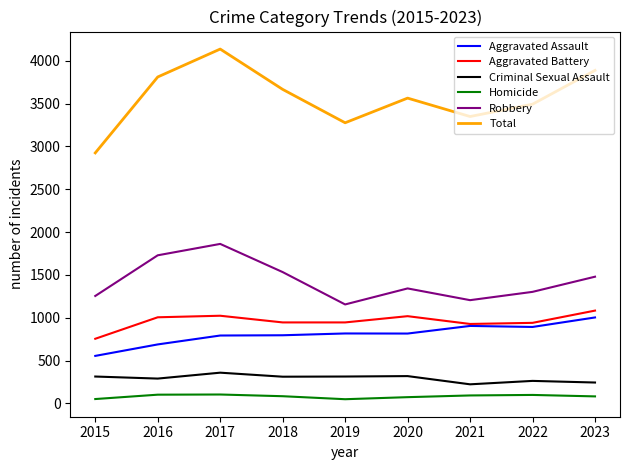

At which label does Aggravated Assault first exceed 815?

2019